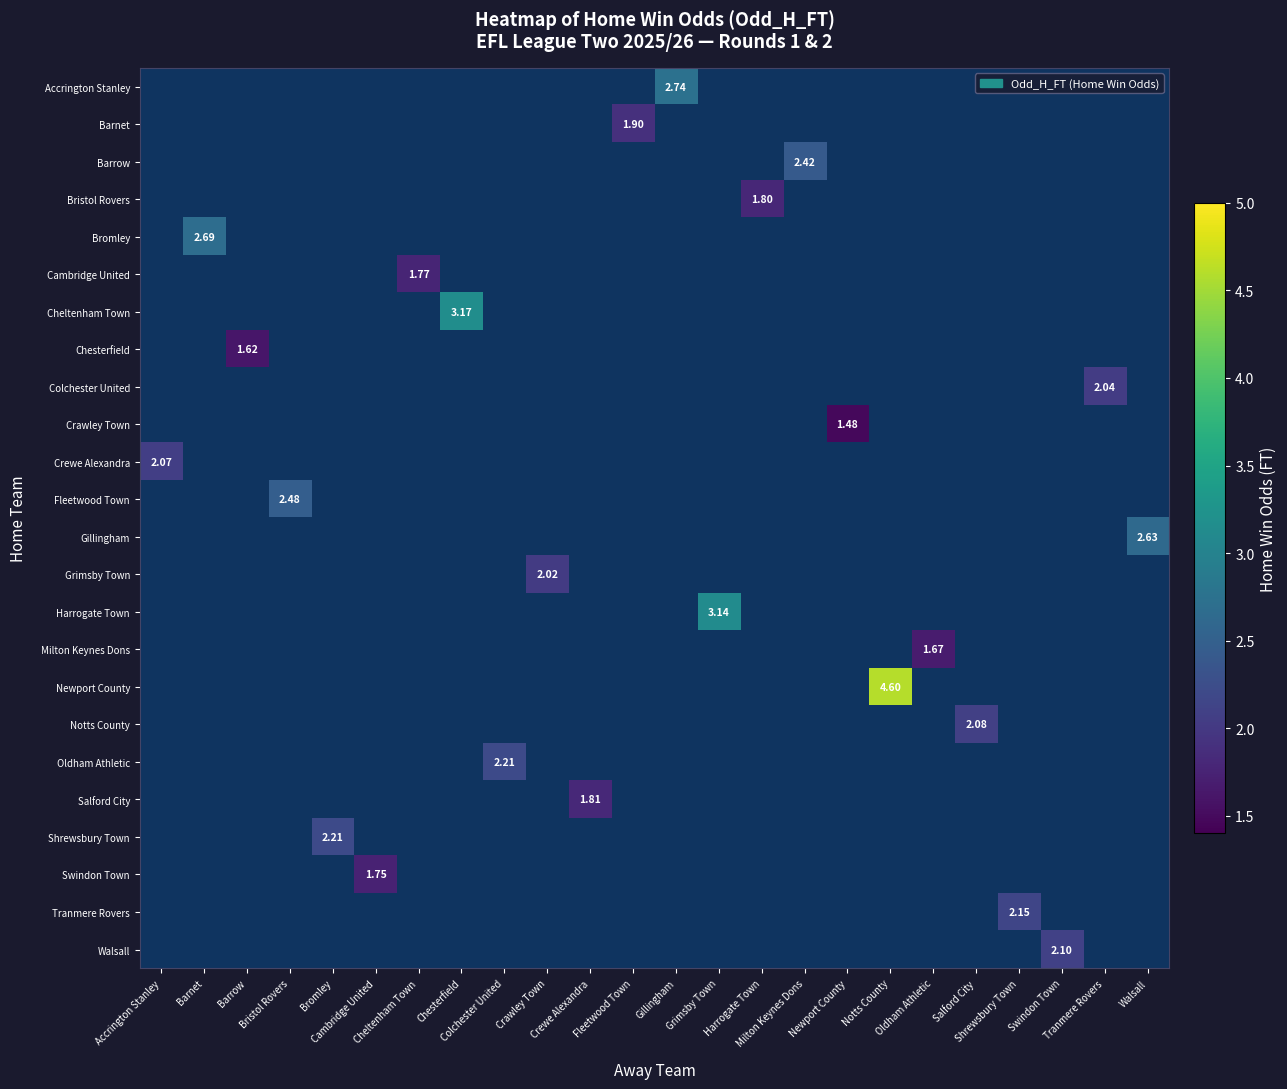

Between Swindon Town and Harrogate Town, which is larger?

Harrogate Town